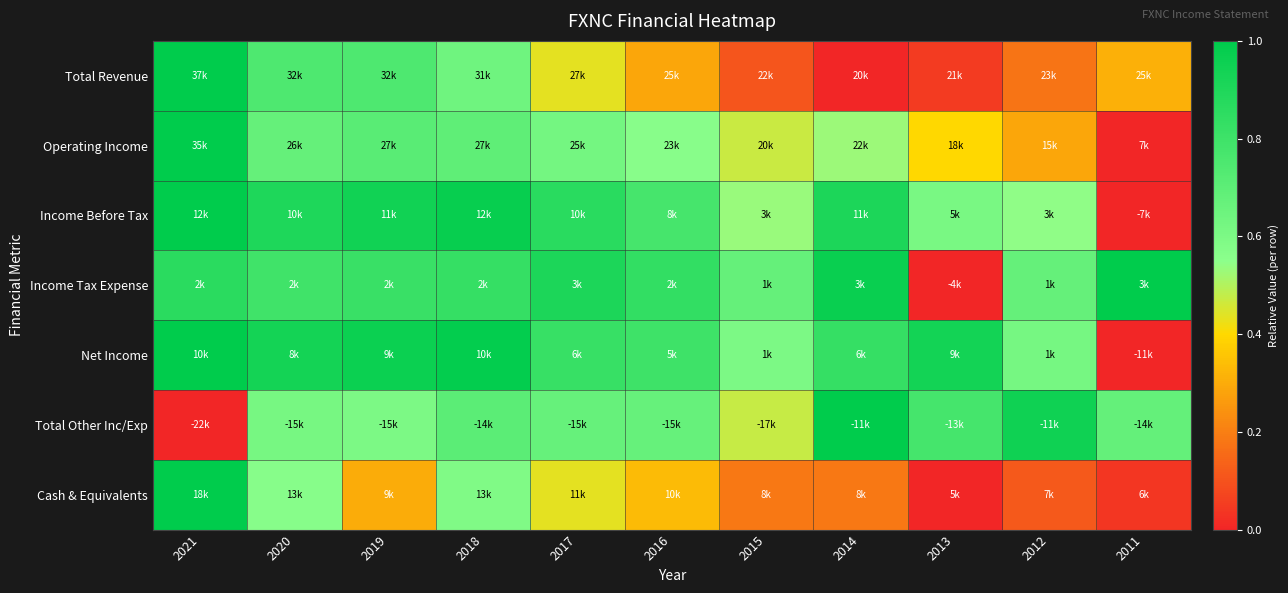

Reading left to right, list all the values displayed in this chart.

Total Revenue: 2021=1.0	2020=0.7	2019=0.7	2018=0.6	2017=0.4	2016=0.3	2015=0.1	2014=0.0	2013=0.0	2012=0.2	2011=0.3
Operating Income: 2021=1.0	2020=0.7	2019=0.7	2018=0.7	2017=0.6	2016=0.6	2015=0.5	2014=0.5	2013=0.4	2012=0.3	2011=0.0
Income Before Tax: 2021=1.0	2020=0.9	2019=0.9	2018=1.0	2017=0.9	2016=0.8	2015=0.5	2014=0.9	2013=0.6	2012=0.5	2011=0.0
Income Tax Expense: 2021=0.9	2020=0.8	2019=0.8	2018=0.8	2017=0.9	2016=0.8	2015=0.7	2014=1.0	2013=0.0	2012=0.7	2011=1.0
Net Income: 2021=1.0	2020=0.9	2019=1.0	2018=1.0	2017=0.8	2016=0.8	2015=0.6	2014=0.8	2013=0.9	2012=0.6	2011=0.0
Total Other Inc/Exp: 2021=0.0	2020=0.6	2019=0.6	2018=0.7	2017=0.7	2016=0.7	2015=0.5	2014=1.0	2013=0.8	2012=0.9	2011=0.7
Cash & Equivalents: 2021=1.0	2020=0.6	2019=0.3	2018=0.6	2017=0.4	2016=0.3	2015=0.2	2014=0.2	2013=0.0	2012=0.1	2011=0.0